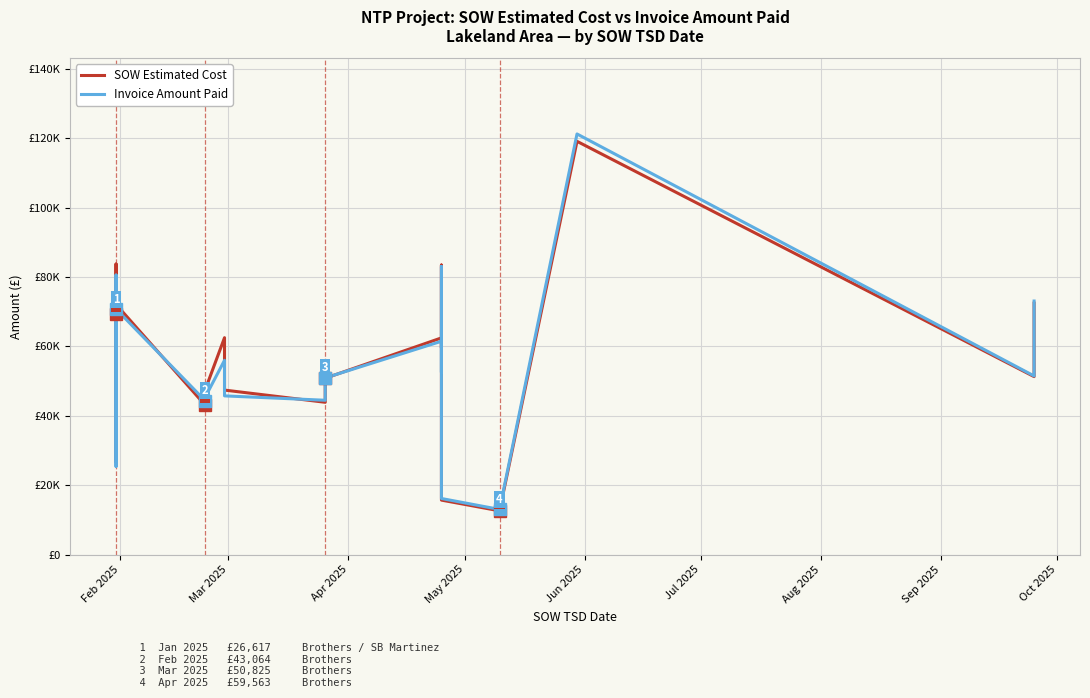

How many times do Invoice Amount Paid and SOW Estimated Cost cross each other?

8